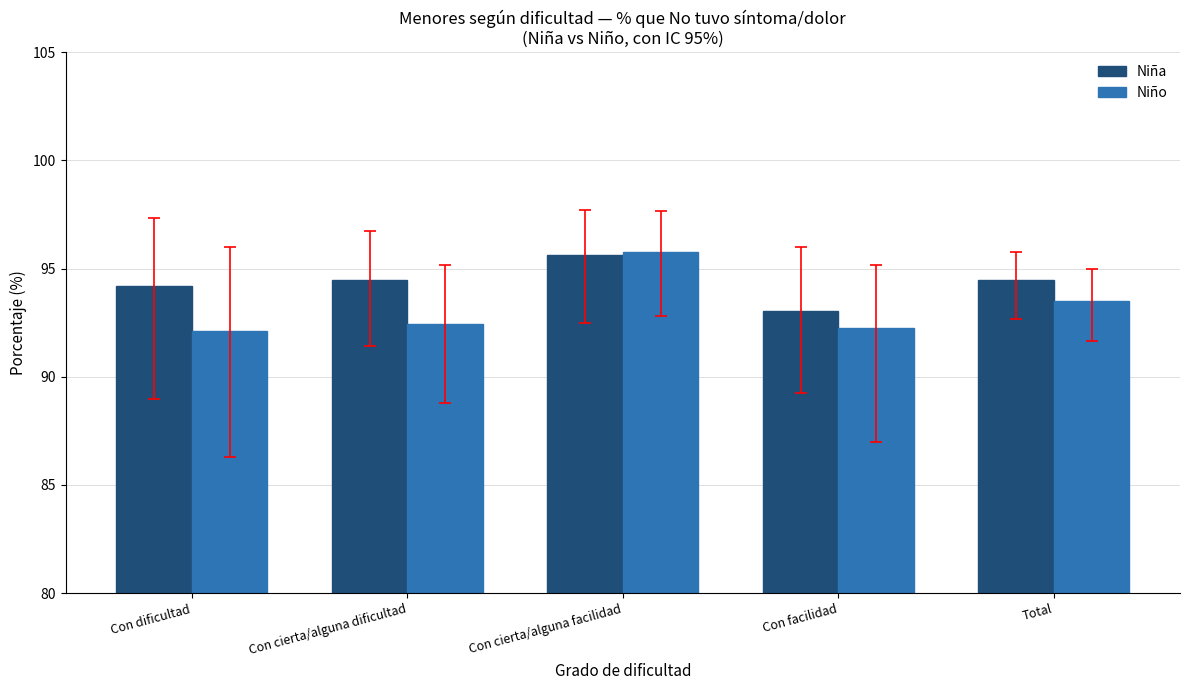

At which category is the sum across all series the highest?

Con cierta/alguna facilidad